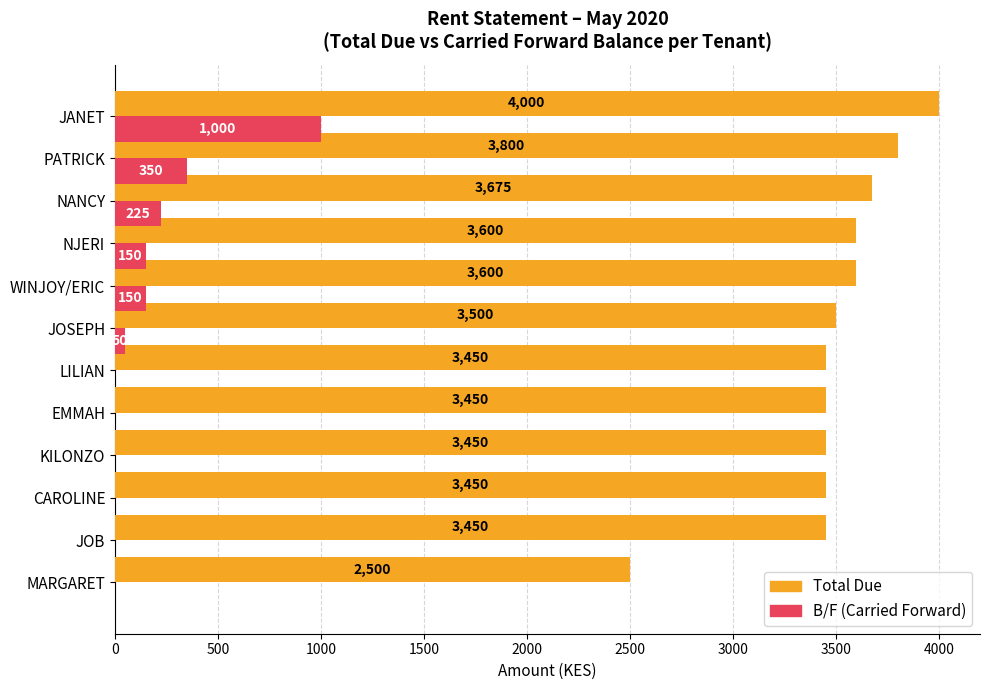

Is the value of B/F (Carried Forward) at NANCY greater than the value of Total Due at NANCY?

No